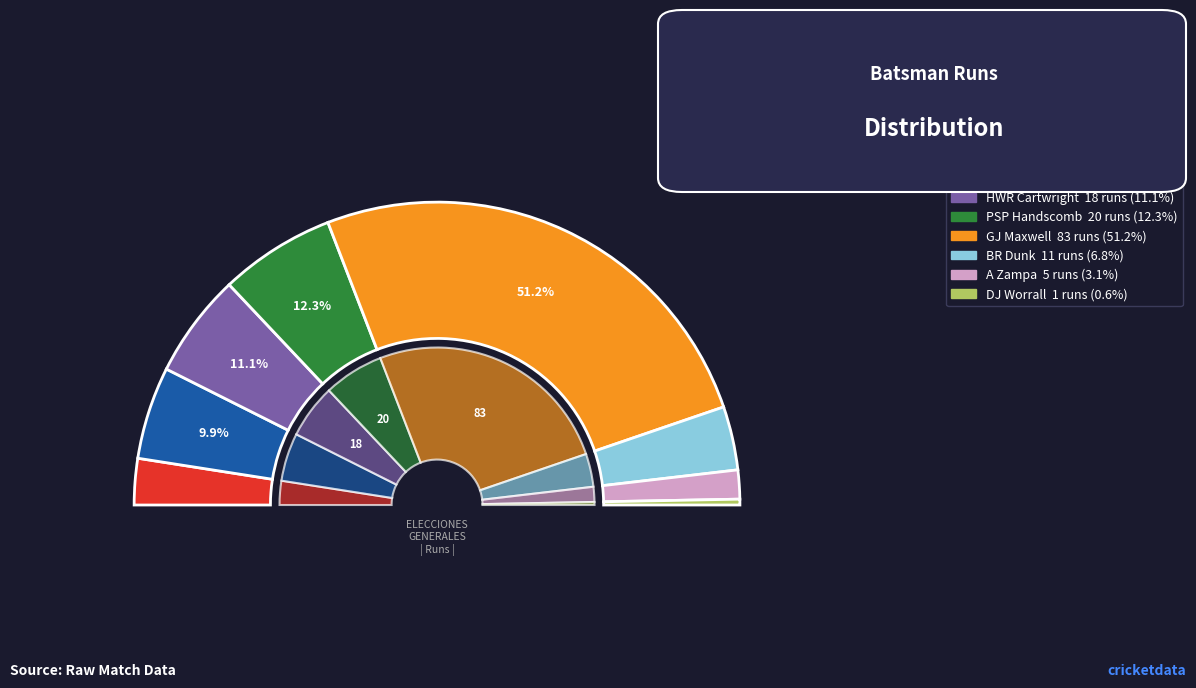

To the nearest percent, what percentage of the pie is DJ Worrall?

1%